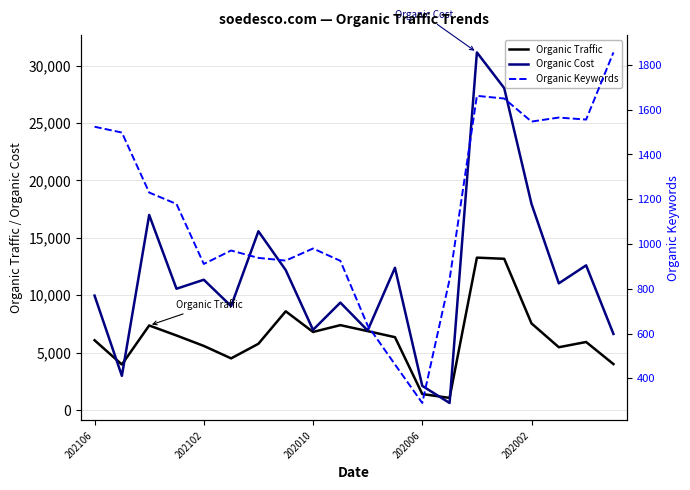

How many values in the Organic Cost series exceed 11036?

9